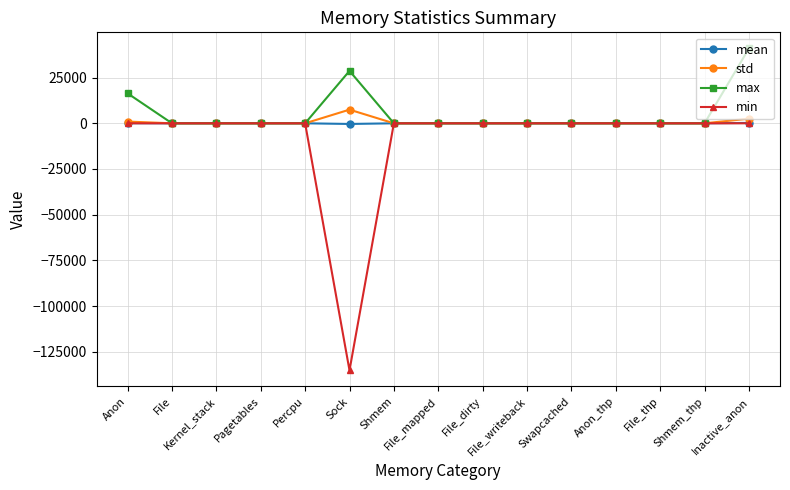

Which series has the largest range (max minus min)?

min